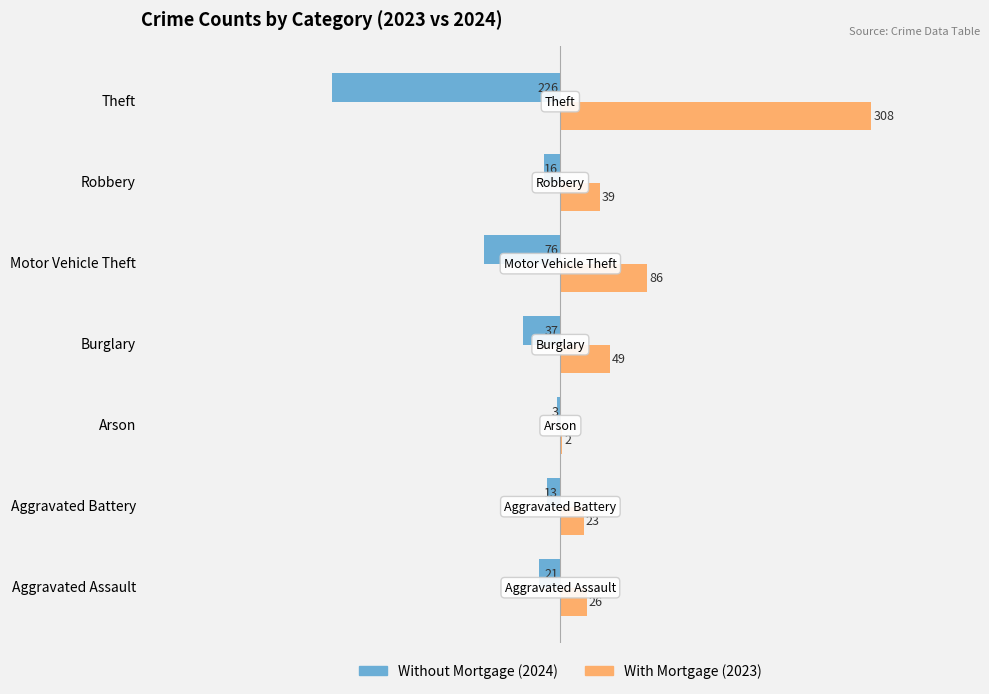

Which label corresponds to the largest value in the chart?

Theft